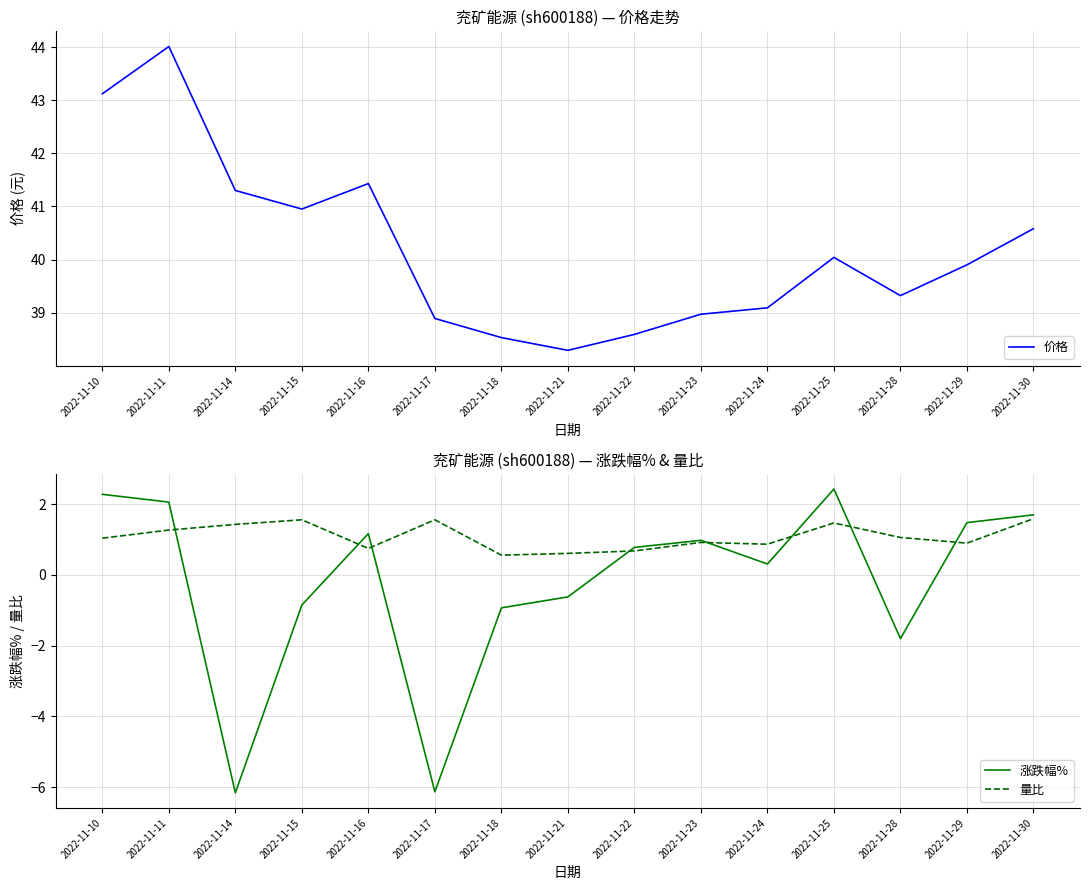

At which category does 量比 reach its first local peak?

2022-11-15